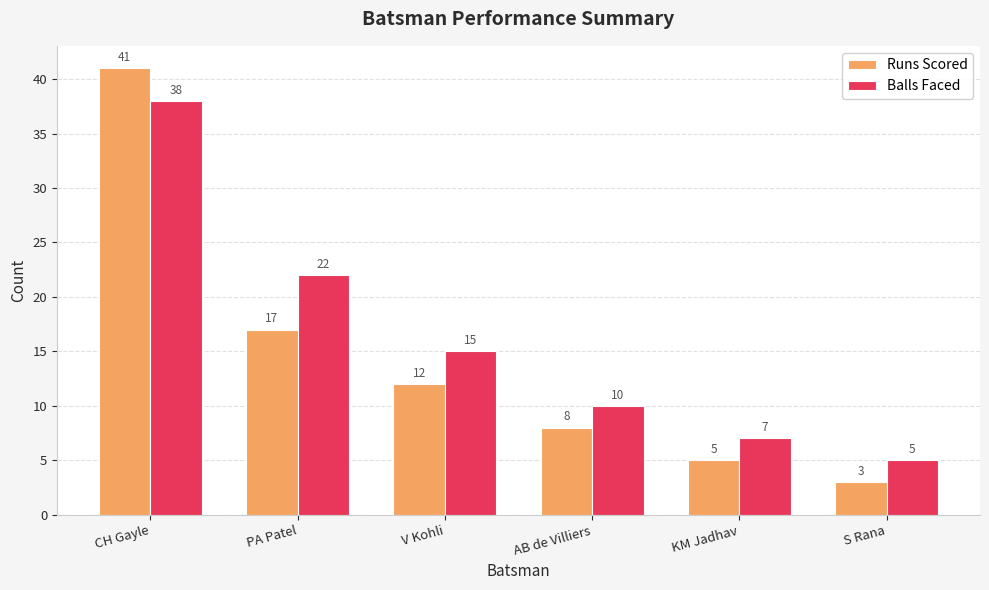

Between PA Patel and V Kohli, which series saw the biggest shift?

Balls Faced